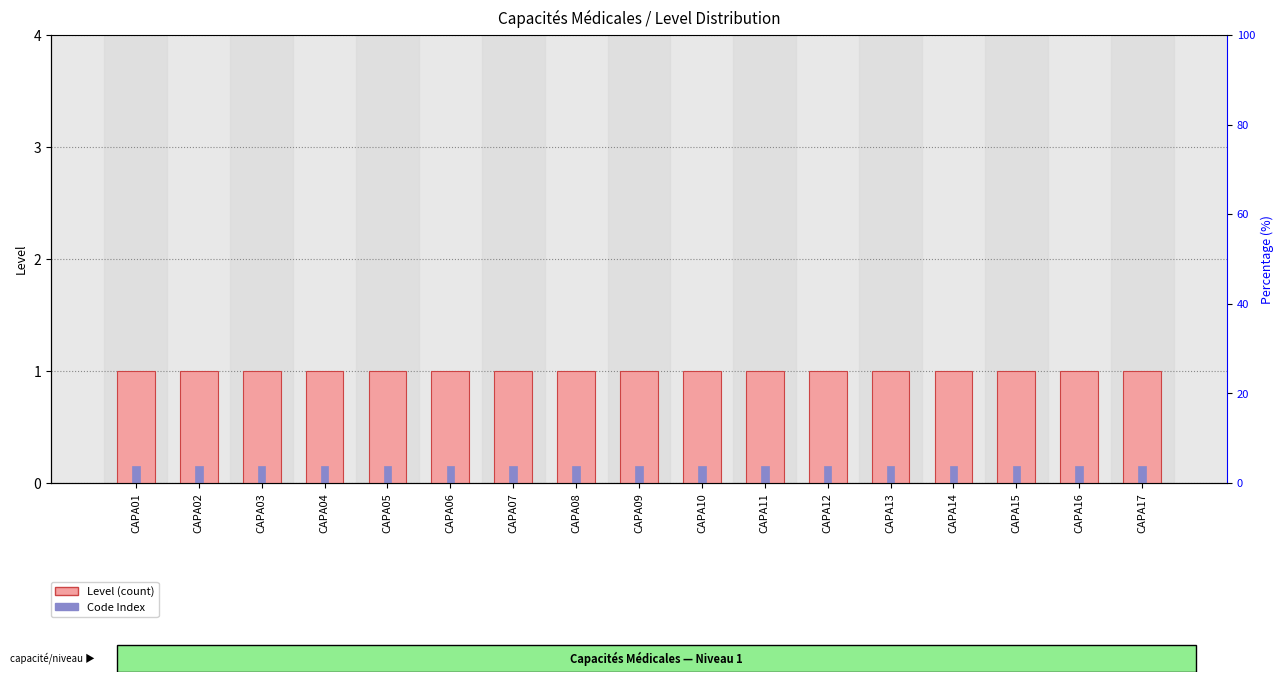

What are all the series names shown in the legend?

Level, Code Index